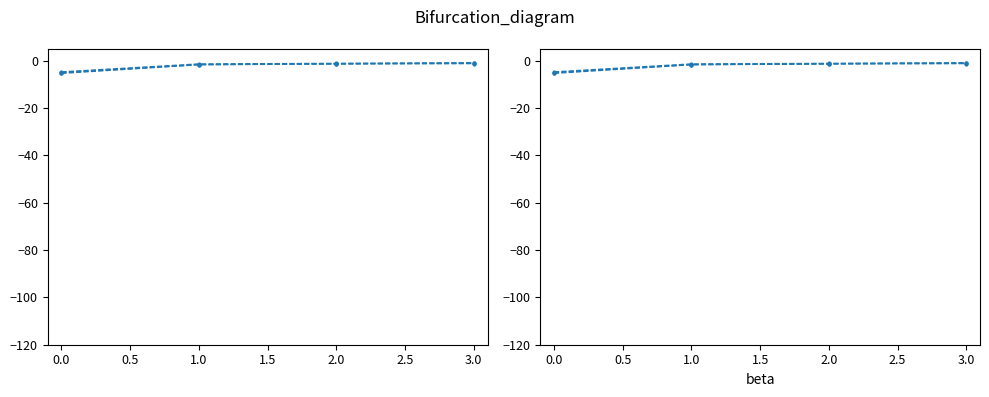

How many data points in pvalue are less than -1?

3